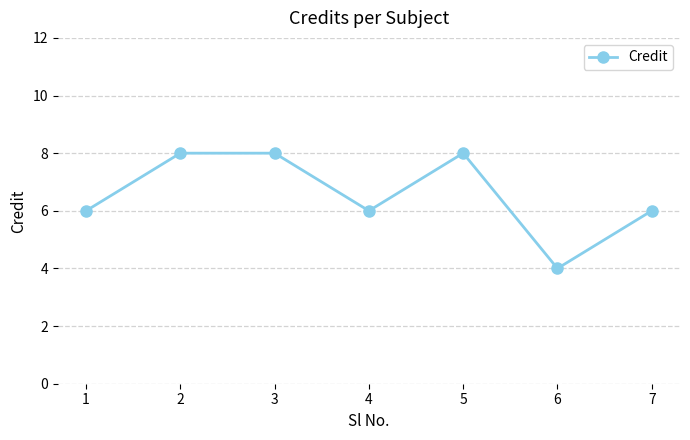

Reading left to right, list all the values displayed in this chart.

6	8	8	6	8	4	6